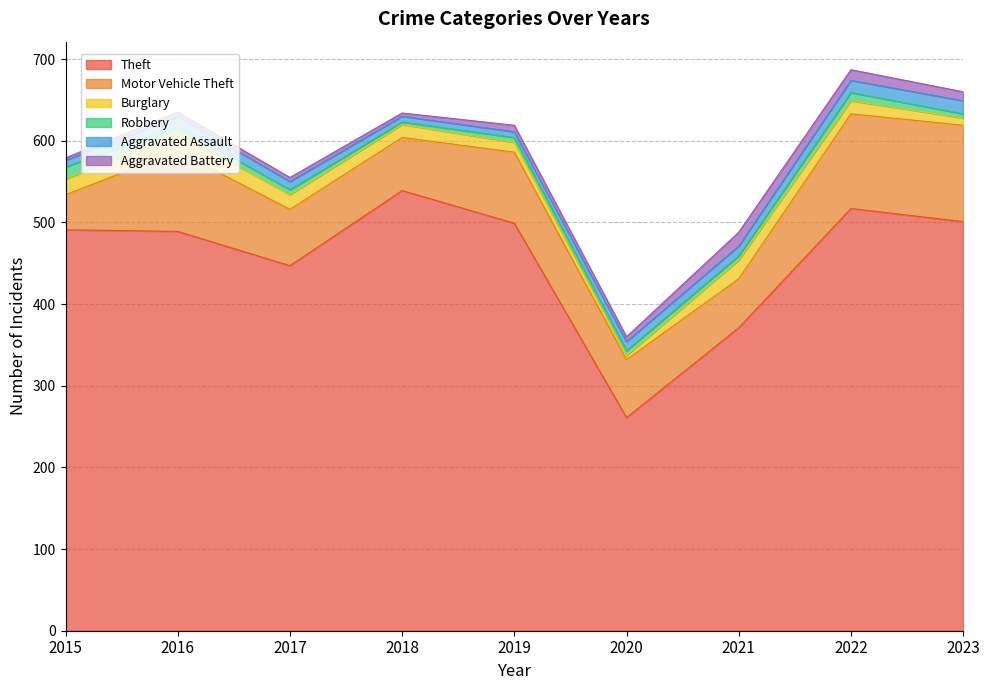

At which label does Theft reach its peak?

2018